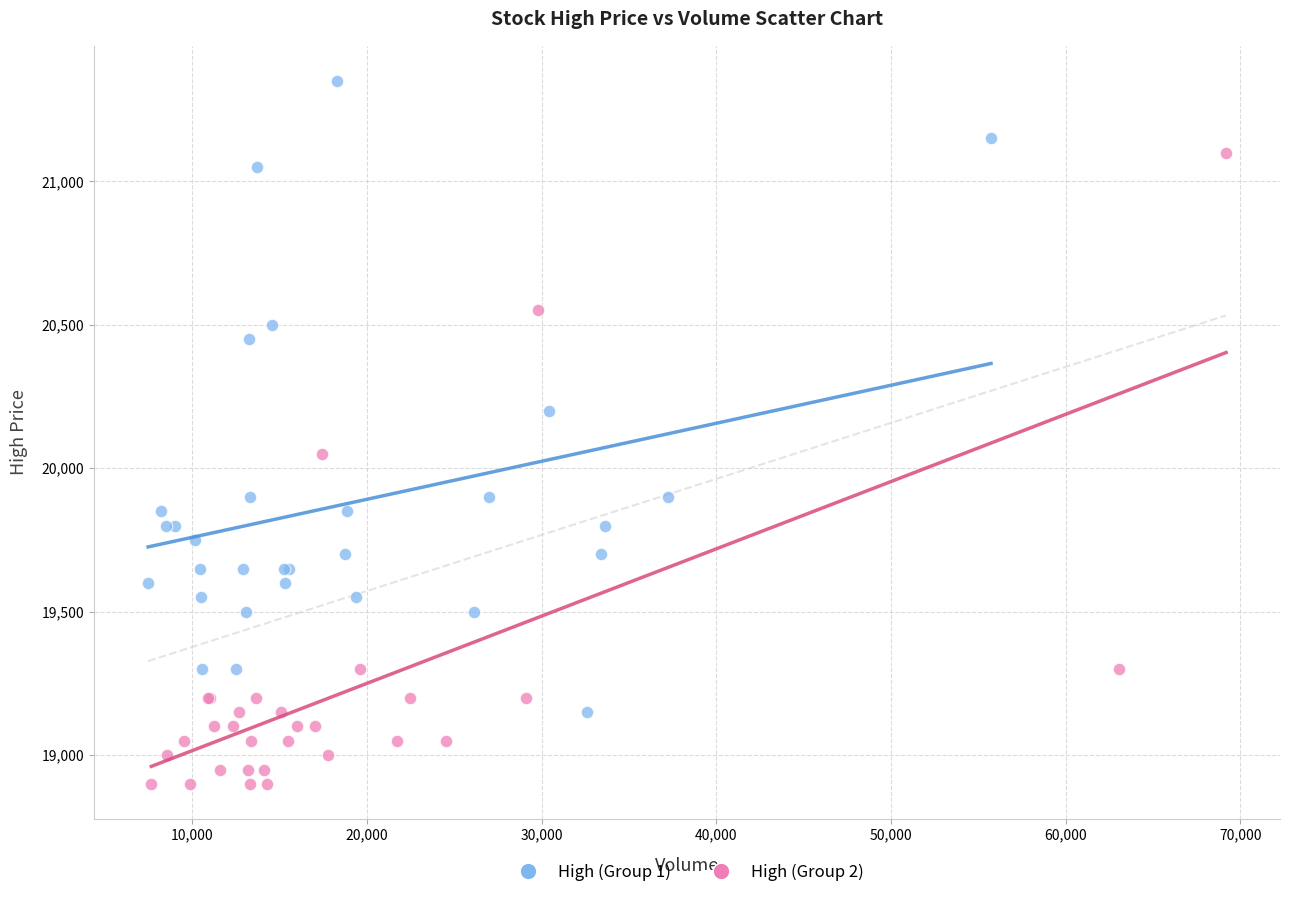

Which series contains the highest Y value?

High (Group 1)